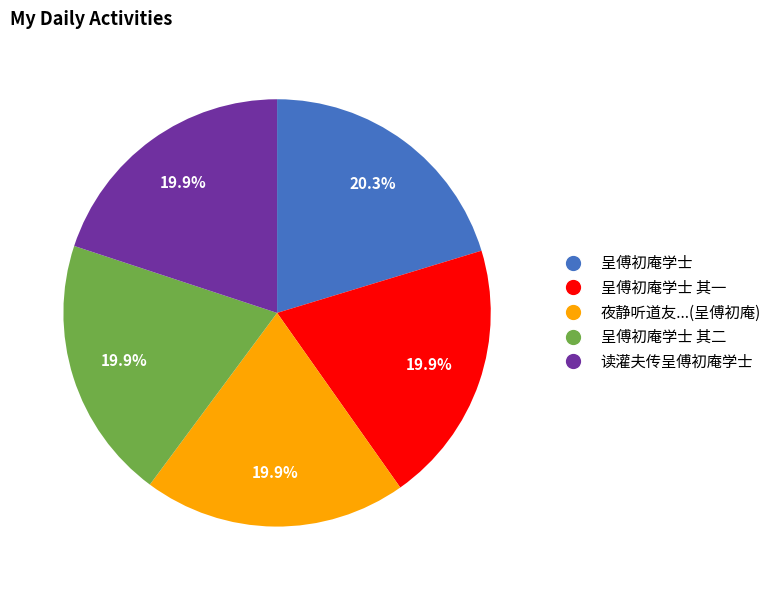

Is there a majority slice in this chart?

No